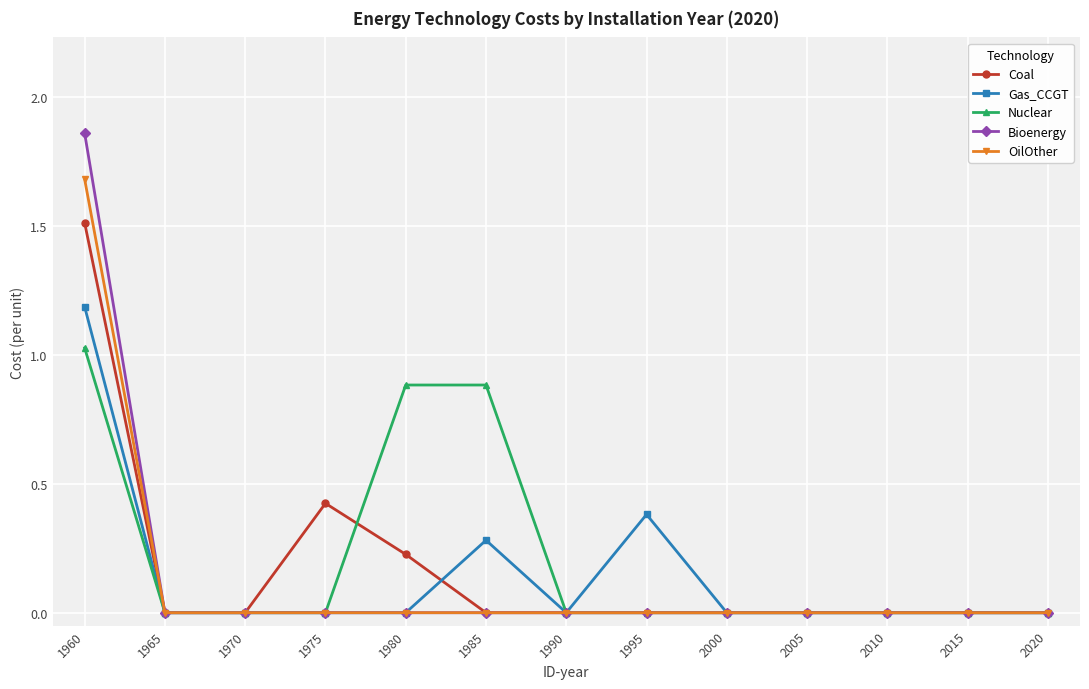

Count the Bioenergy values in the range 0 to 1.

12